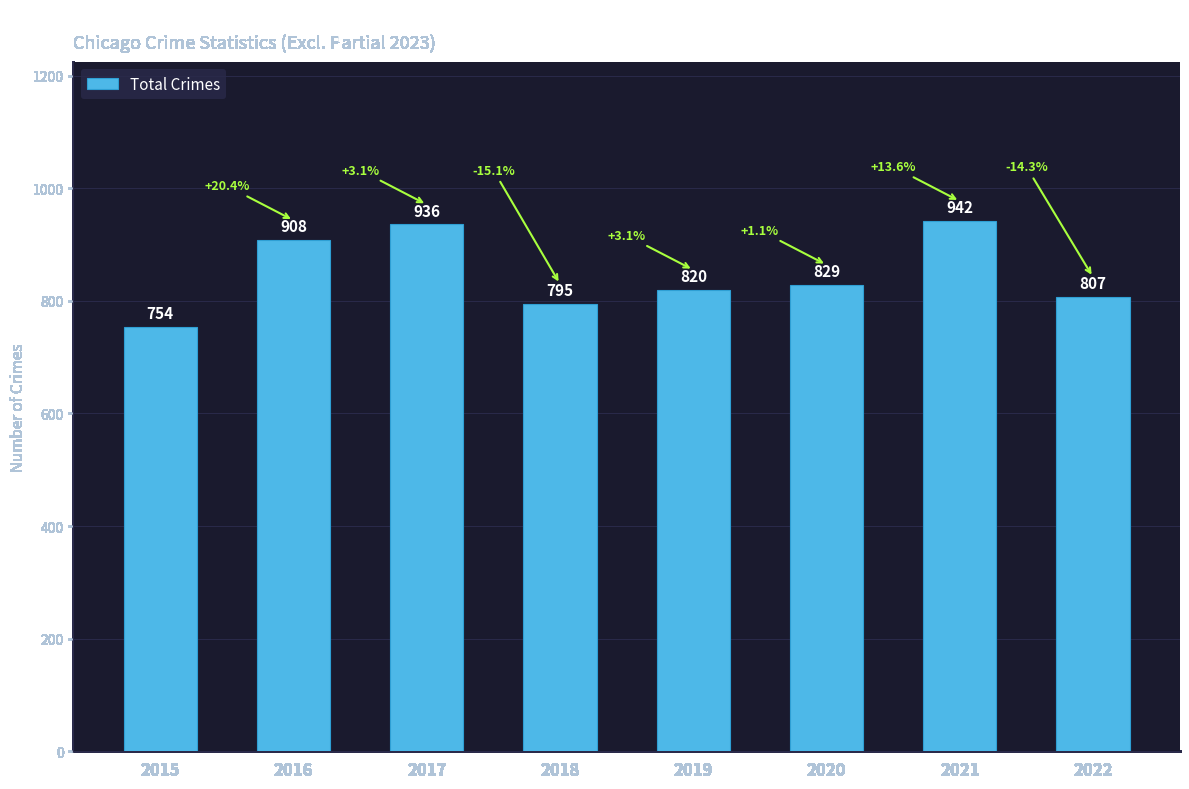

Rank the categories by value from lowest to highest.

2015, 2018, 2022, 2019, 2020, 2016, 2017, 2021